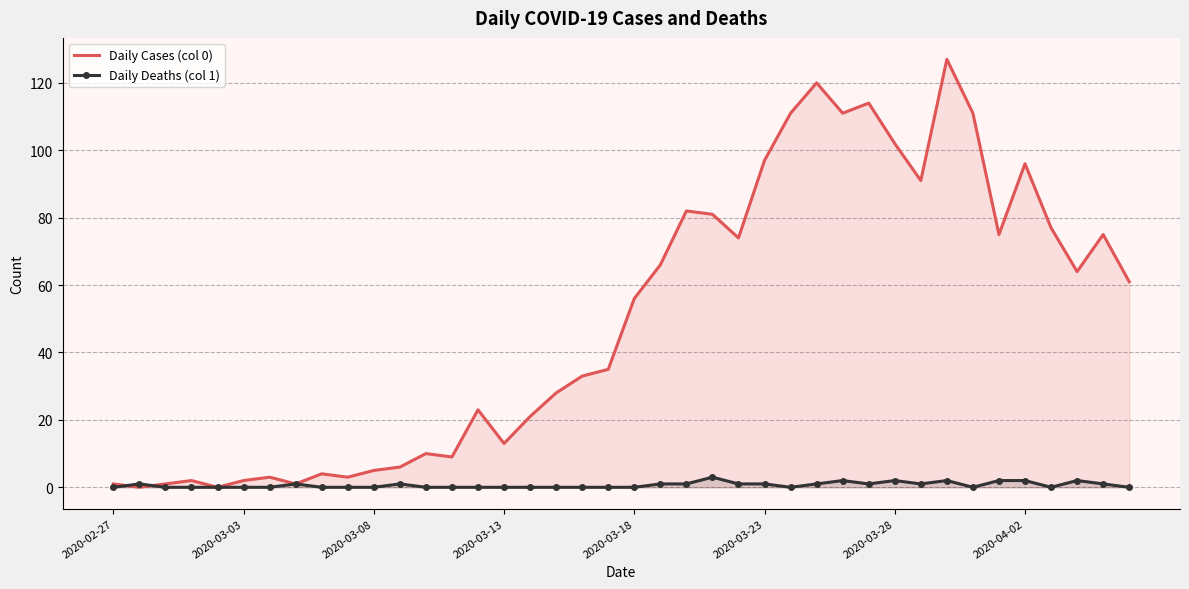

List the series in order of their peak value, highest first.

Daily Cases (col 0), Daily Deaths (col 1)